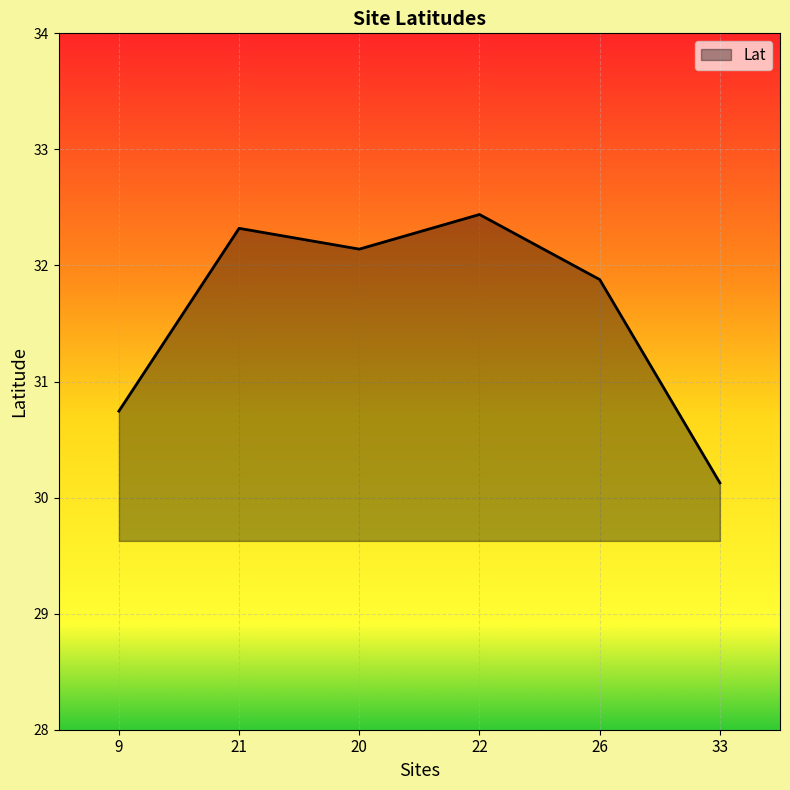

Reading right to left, extract all data points from this chart.

33=30.1	26=31.9	22=32.4	20=32.1	21=32.3	9=30.7